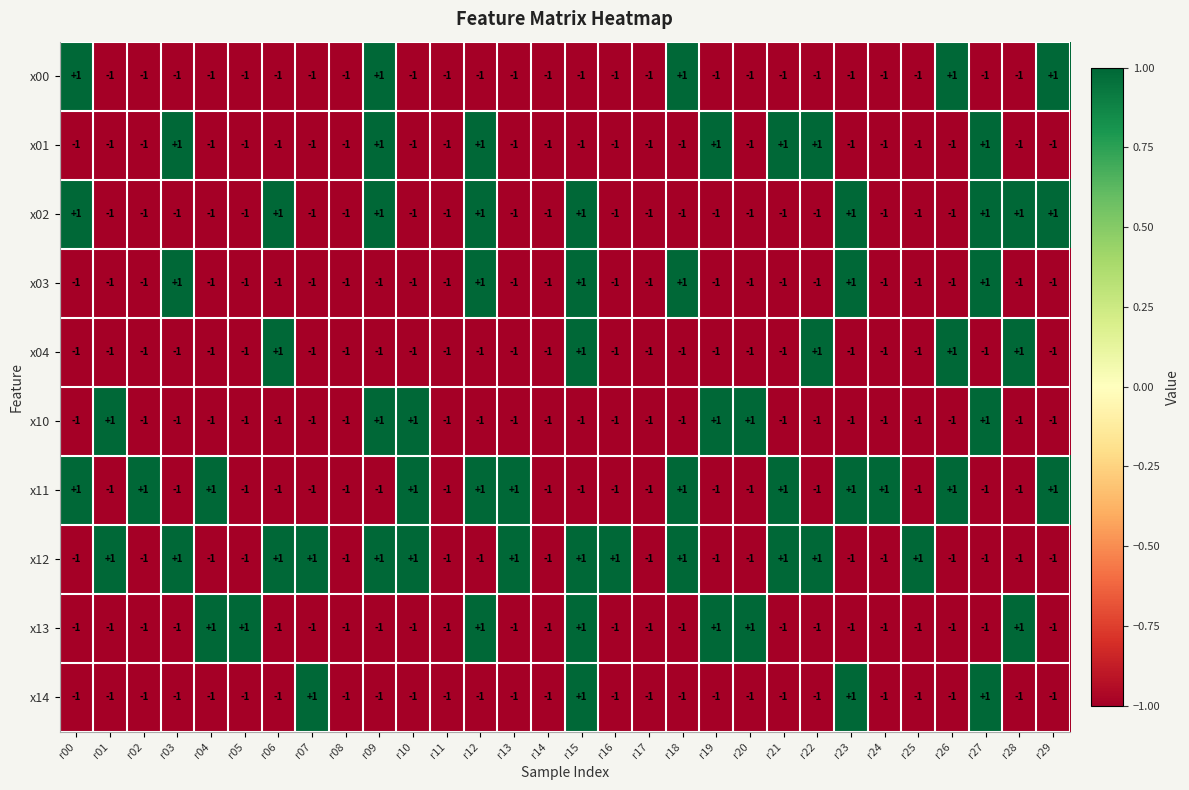

Is it true that x10 equals 0 at r16?

False